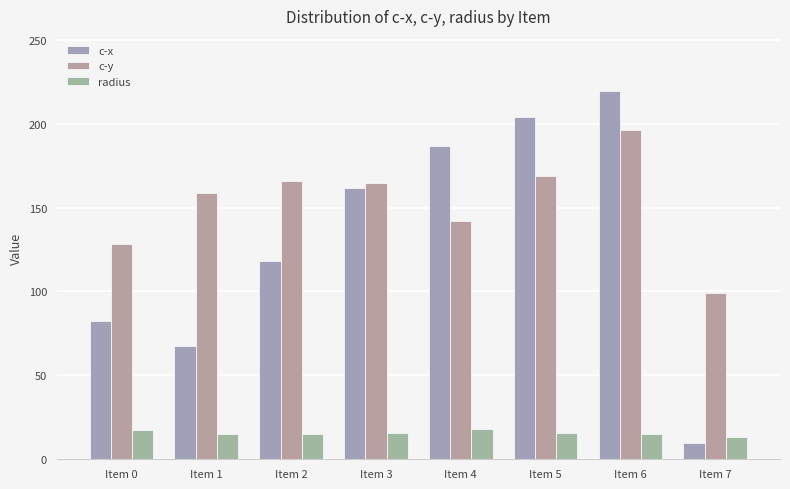

How many groups of bars are there?

8